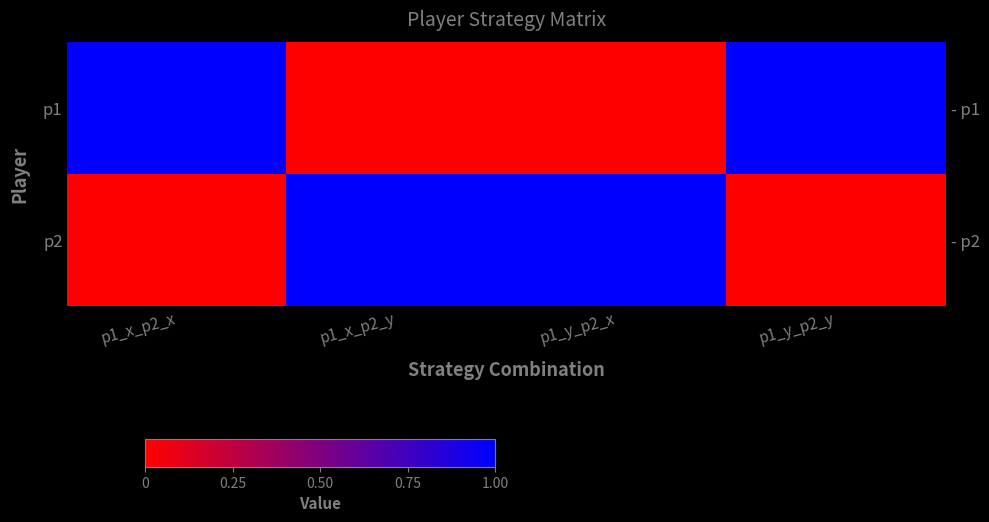

The p1 series shows 1 at p1_y_p2_y. True or false?

True